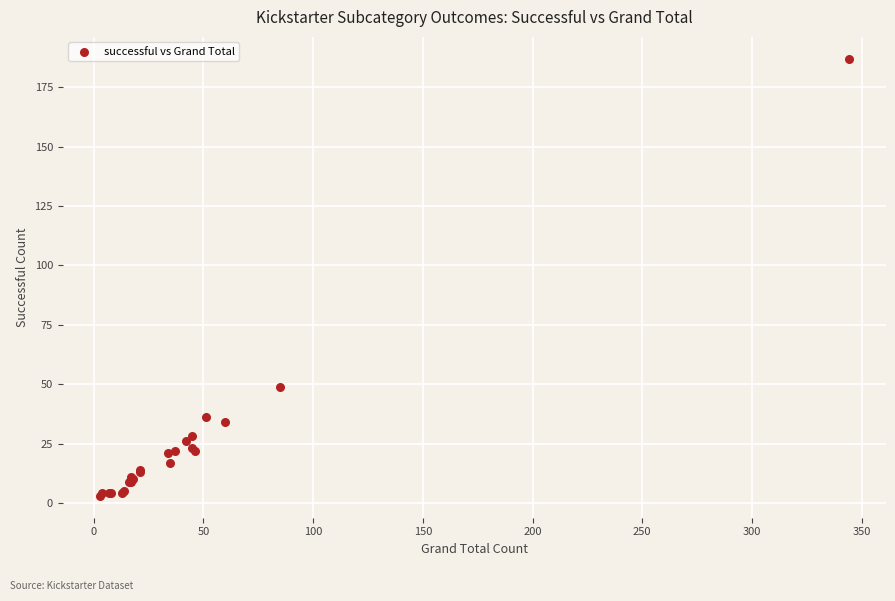

What Y value in the scatter plot is closest to 95?

49